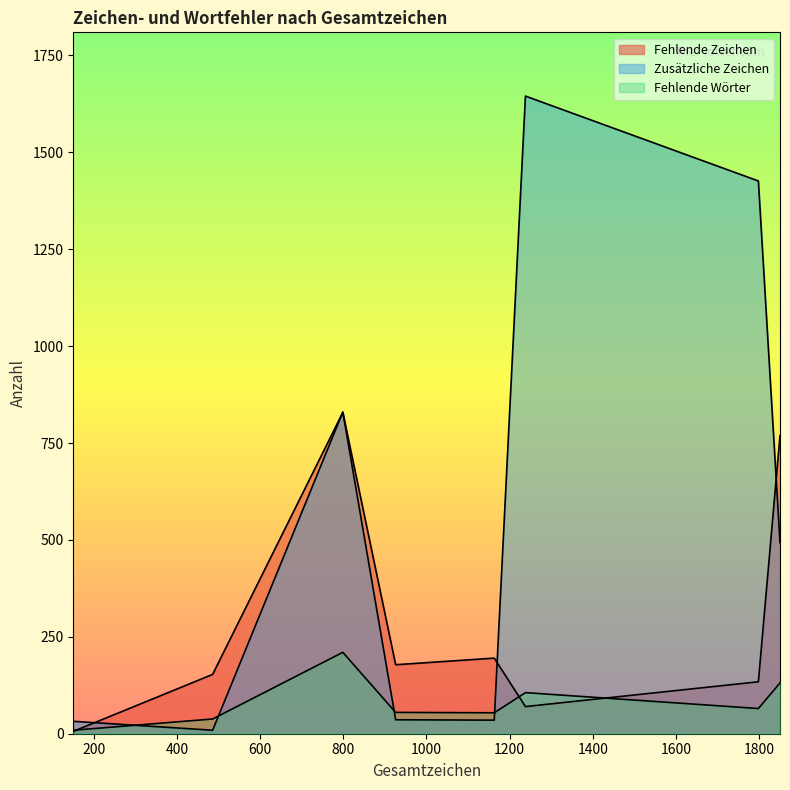

List the series in order of their overall mean, highest first.

Zusätzliche Zeichen, Fehlende Zeichen, Fehlende Wörter